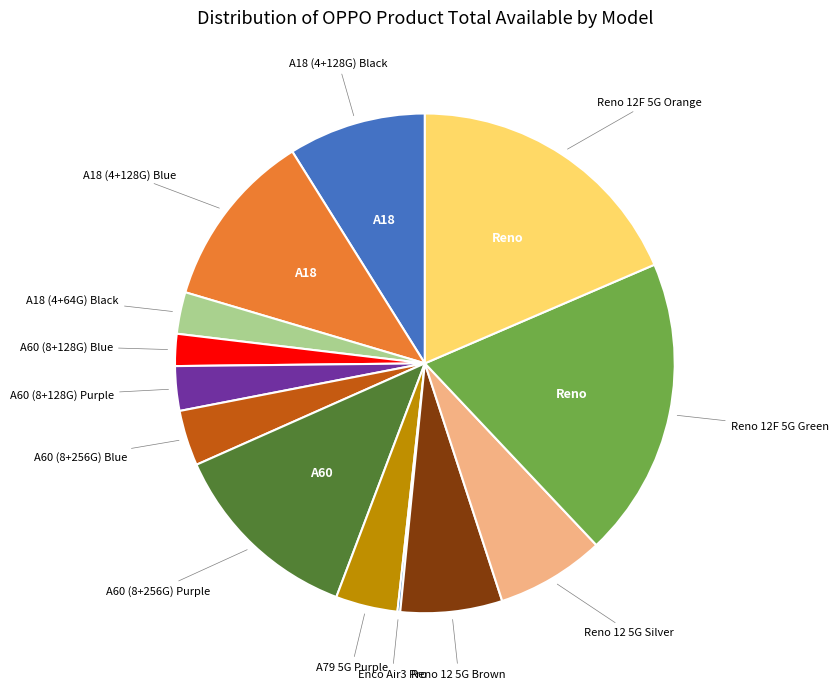

How many segments does this pie chart have?

13